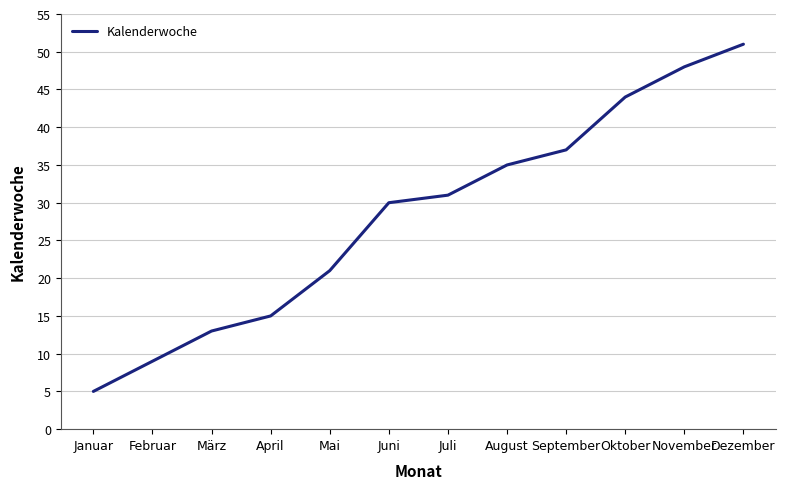

What is the difference between the second highest and second lowest values?

39